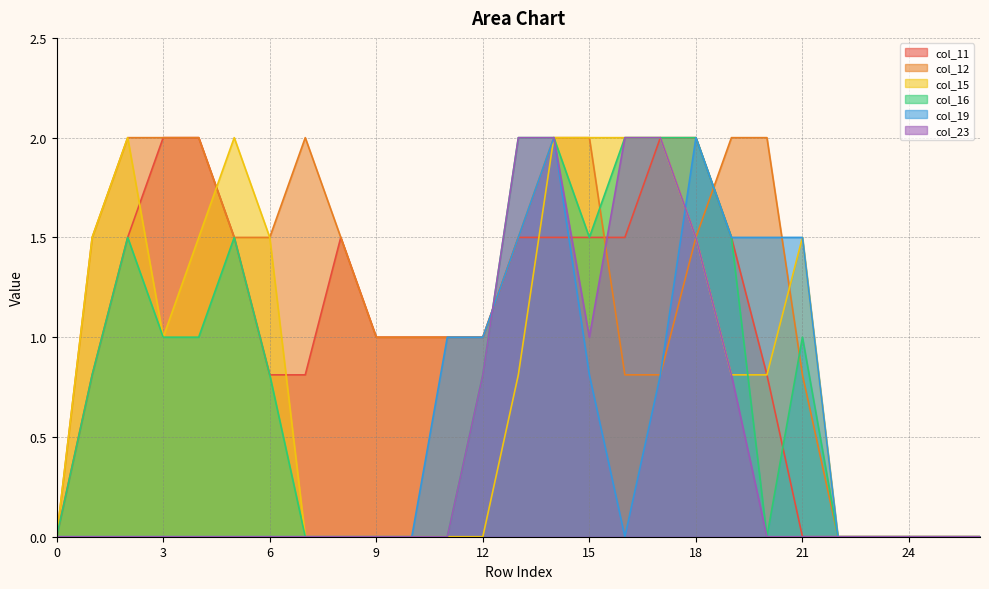

True or false: col_16 has a value of 2.1 at 15.

False